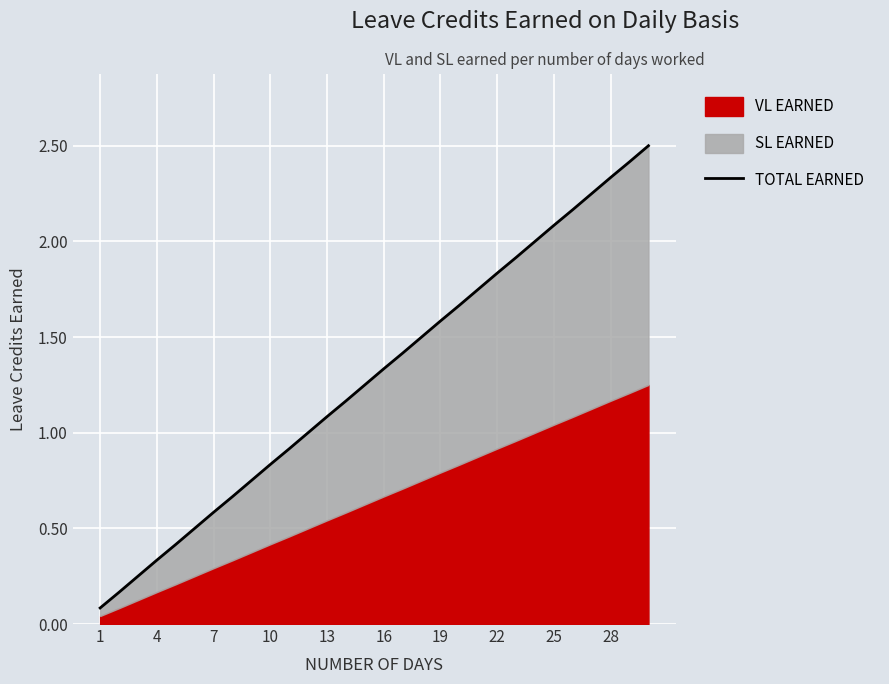

What is the sum of all values?

38.8